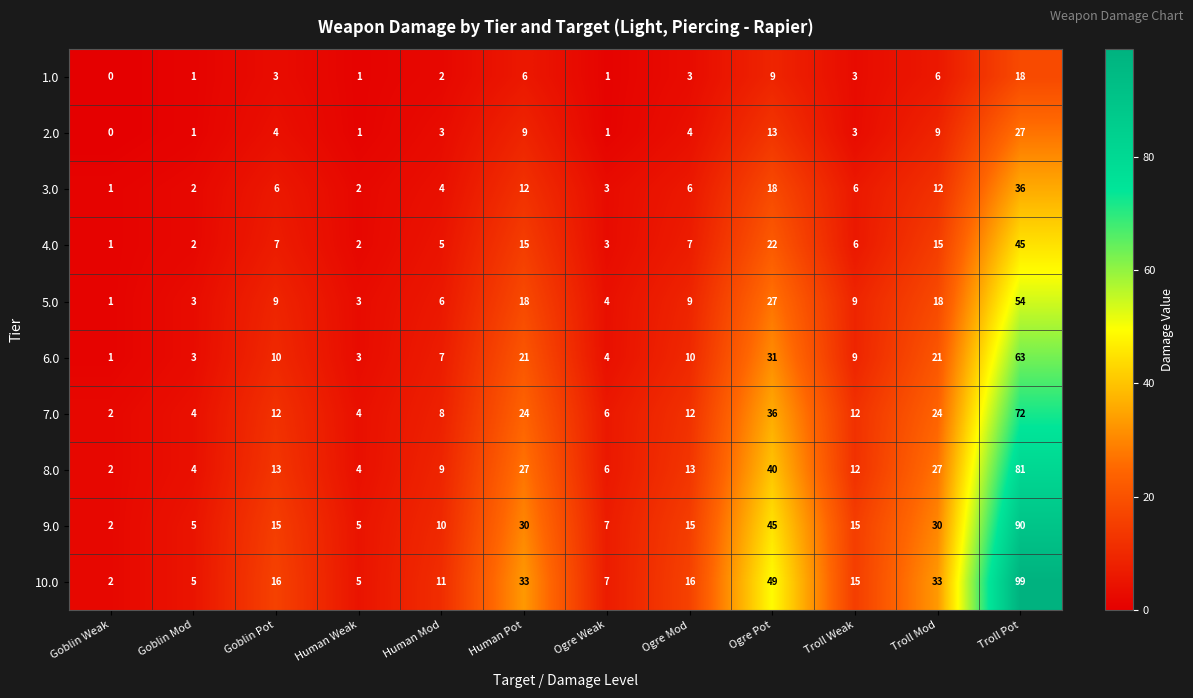

At which category is the sum across all series the highest?

Troll Pot